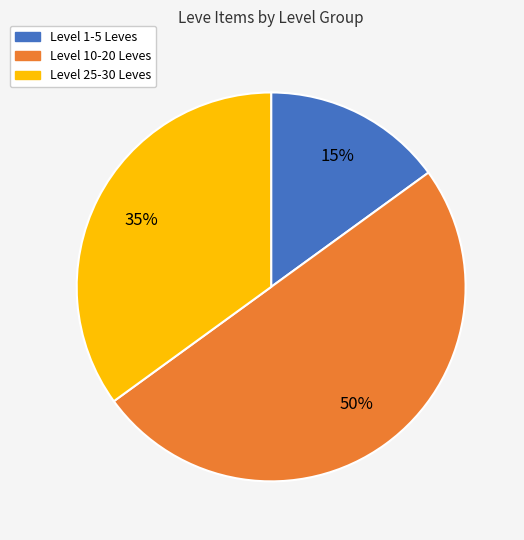

To the nearest percent, what is the difference between the largest and smallest slice percentages?

35%